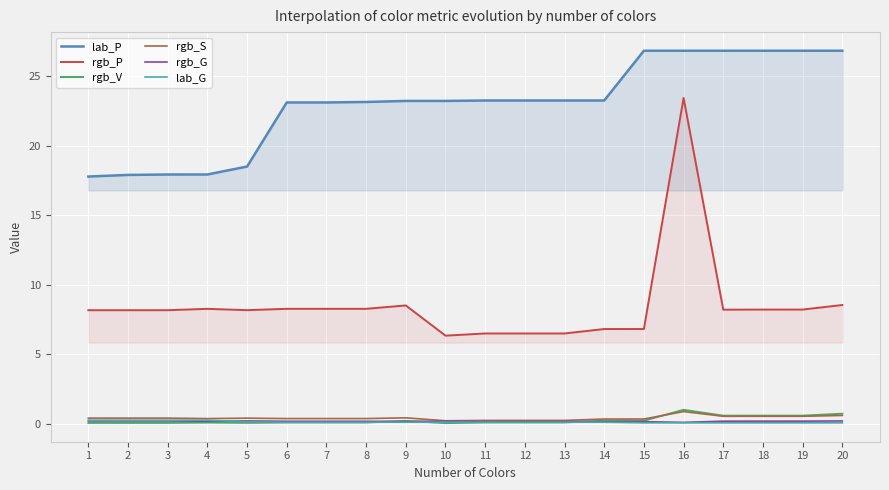

Where is the first local minimum for rgb_G?

4